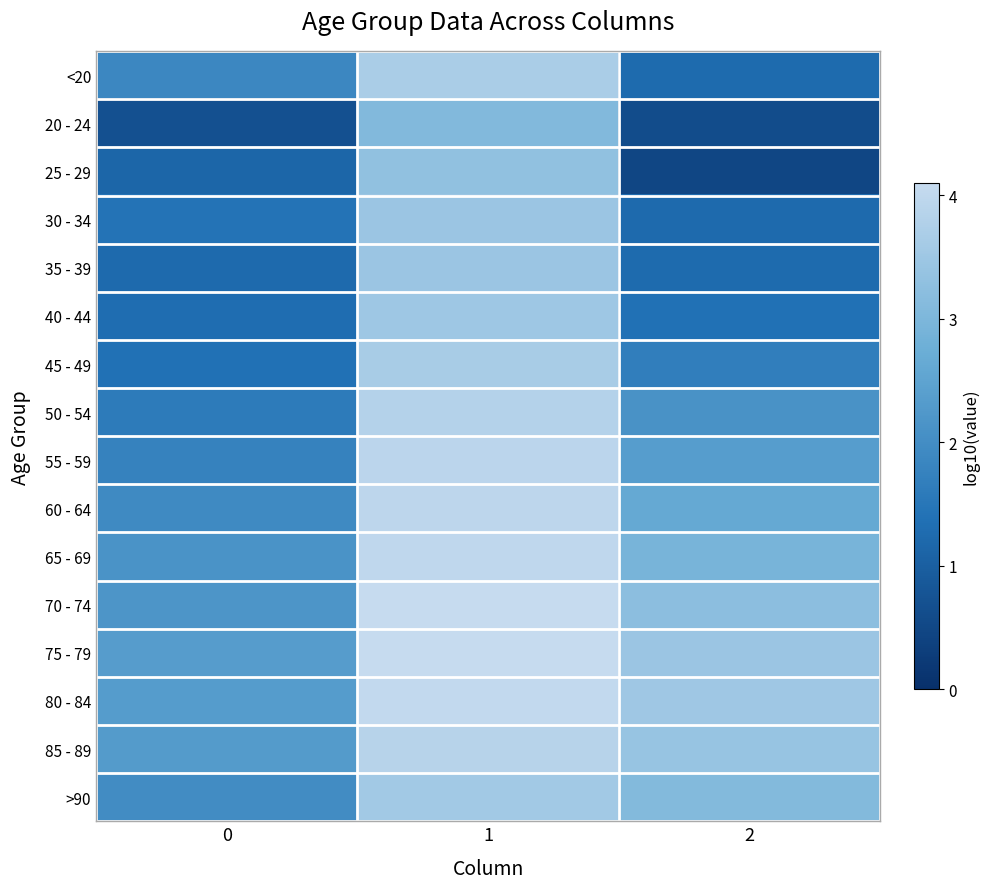

Which series changed the most between 1 and 2?

25 - 29